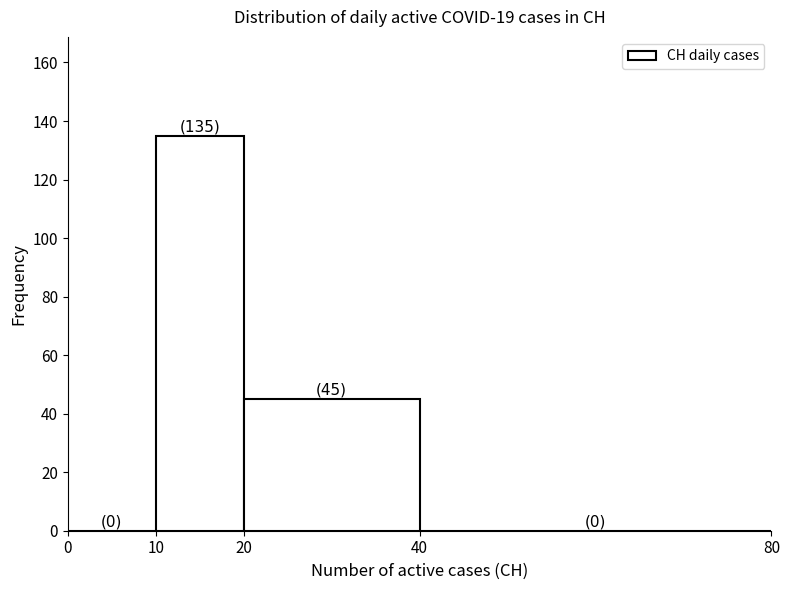

Over which range of the x-axis is the bar tallest?

10 to 20